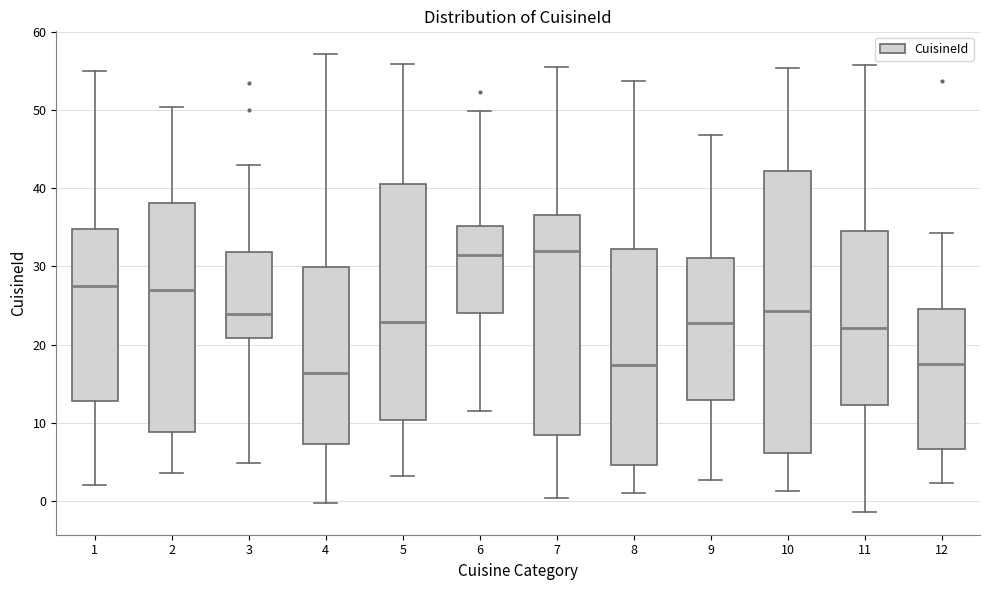

Reading left to right, read every box against the y-axis: the position of its median line, the range the box covers, and the ends of its whiskers. The values are not printed on the chart, so give them approximately, as read against the axis.

1: median 27, box 13 to 35, whiskers 2 to 55
2: median 27, box 9 to 38, whiskers 4 to 50
3: median 24, box 21 to 32, whiskers 5 to 43
4: median 16, box 7 to 30, whiskers 0 to 57
5: median 23, box 10 to 41, whiskers 3 to 56
6: median 31, box 24 to 35, whiskers 12 to 50
7: median 32, box 8 to 37, whiskers 0 to 55
8: median 17, box 5 to 32, whiskers 1 to 54
9: median 23, box 13 to 31, whiskers 3 to 47
10: median 24, box 6 to 42, whiskers 1 to 55
11: median 22, box 12 to 35, whiskers -1 to 56
12: median 18, box 7 to 25, whiskers 2 to 34